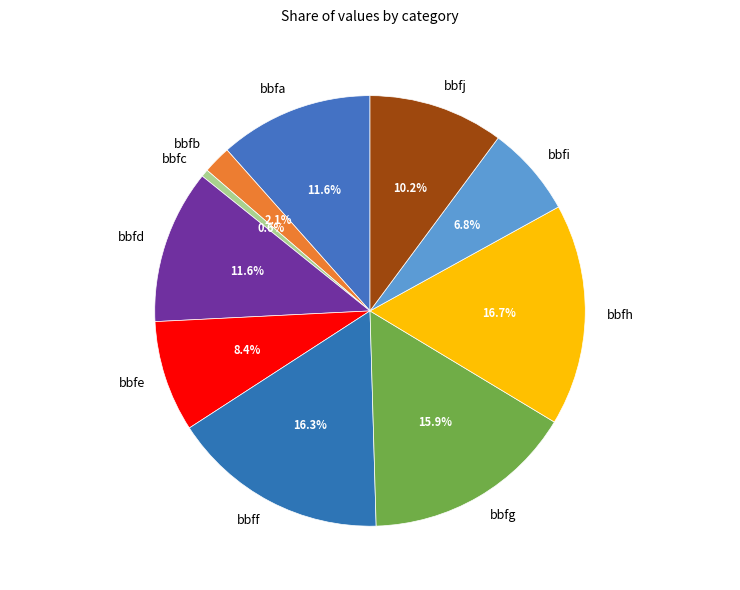

How many segments does this pie chart have?

10